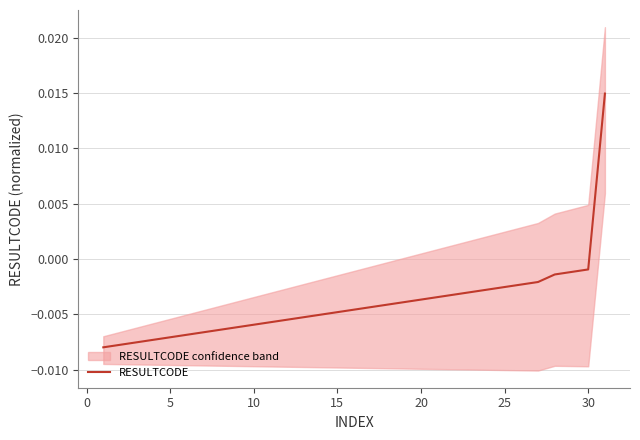

How many data points are above 0?

1